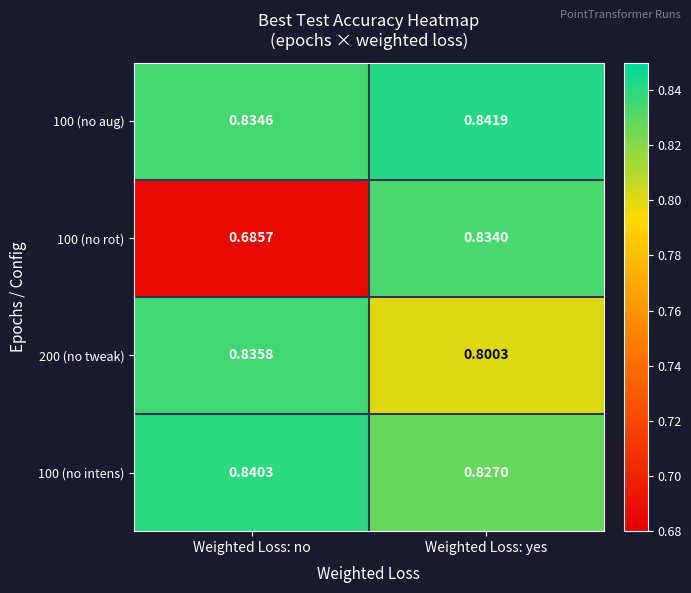

What is the total value across all series at Weighted Loss: yes?

3.3